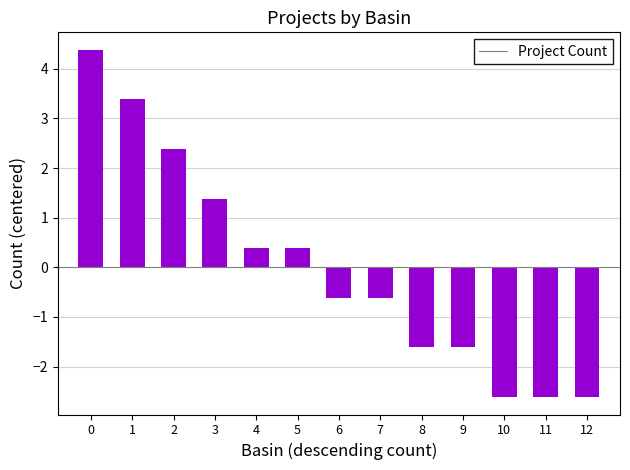

What is the value of the 1st bar from the left?

4.4